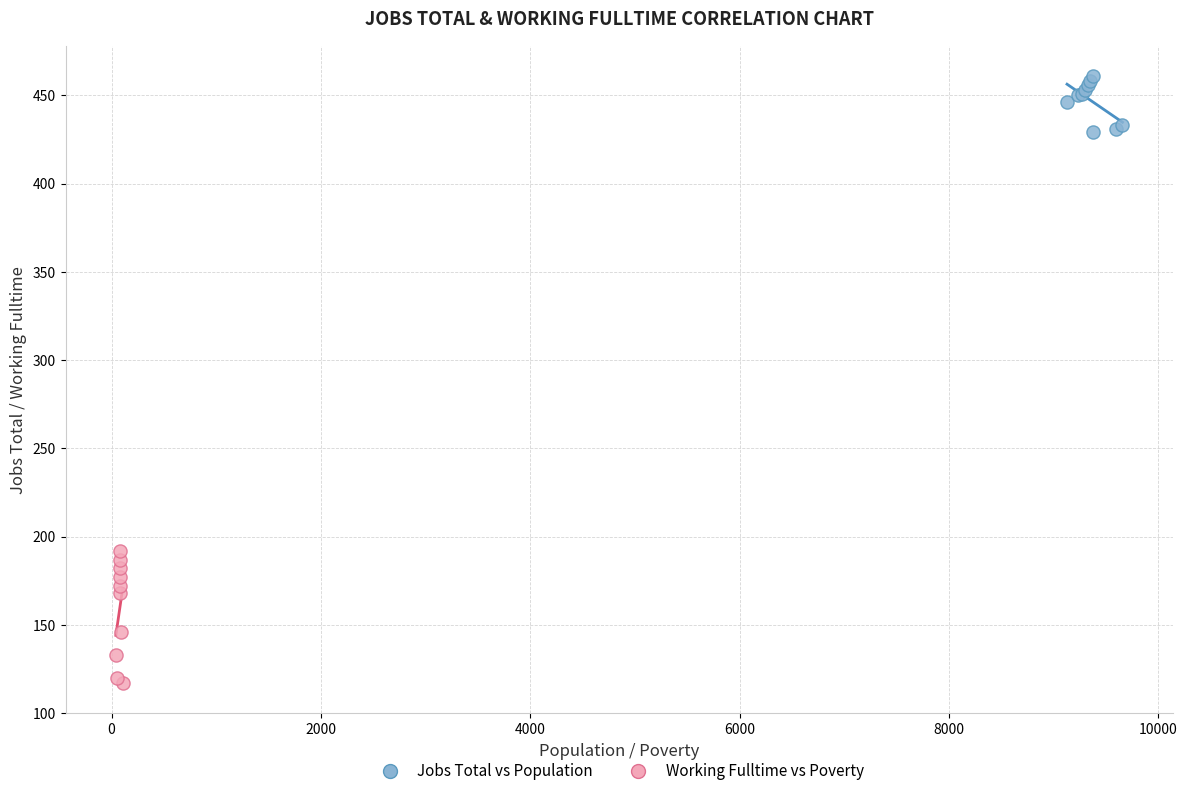

Which series has the widest spread of Y values?

Working Fulltime vs Poverty